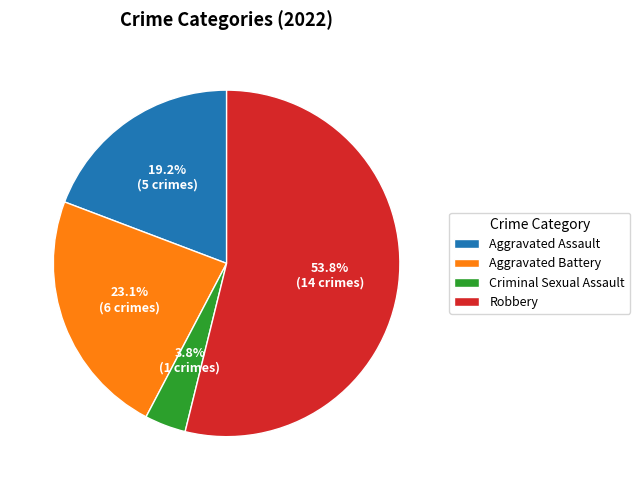

To the nearest percent, what percentage of the pie is Robbery?

54%